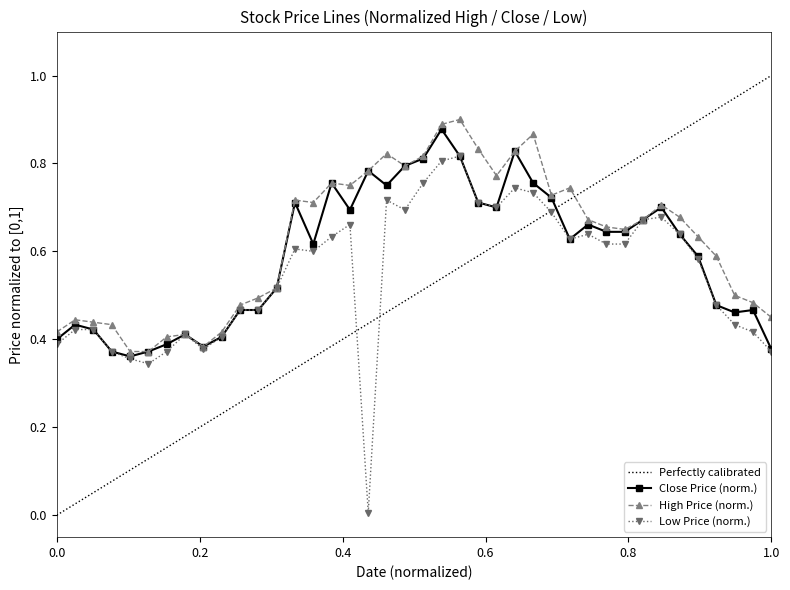

True or false: Close has more than 2 interior local peaks.

True